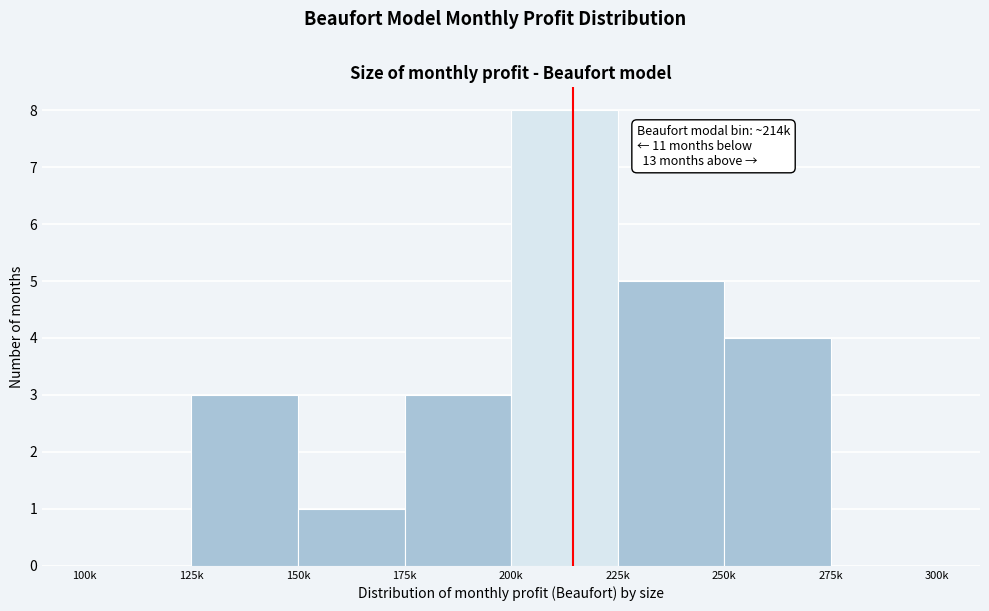

Reading right to left, transcribe all the data shown in this chart.

275k=0	250k=4	225k=5	200k=8	175k=3	150k=1	125k=3	100k=0